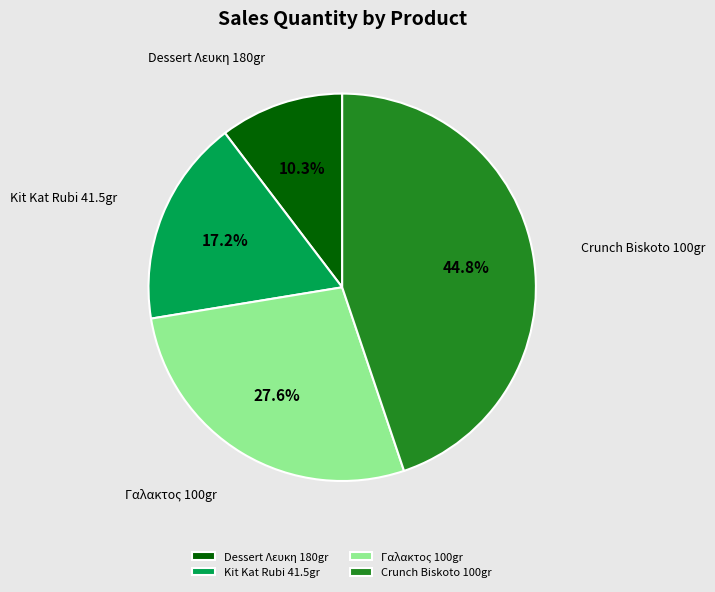

What percentage is NOT represented by Γαλακτος 100gr?

72.4%